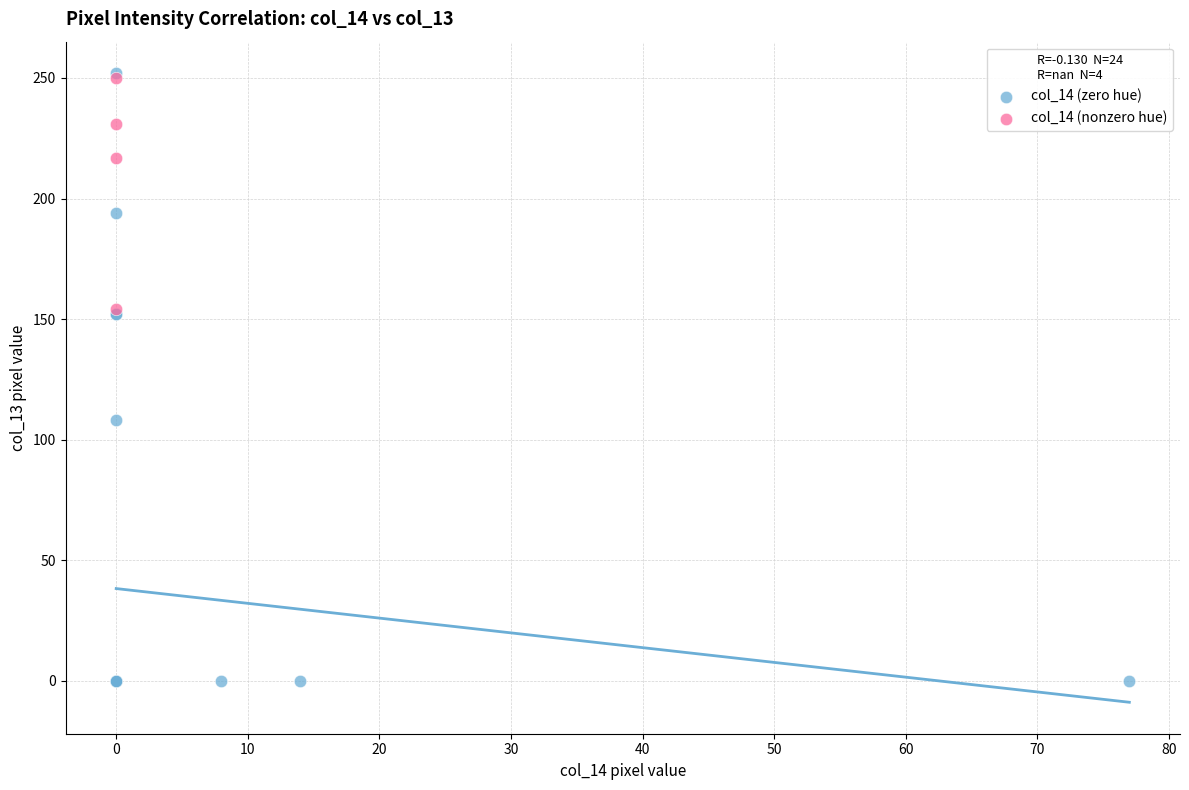

Which series reaches the minimum Y coordinate?

col_14 (zero hue)